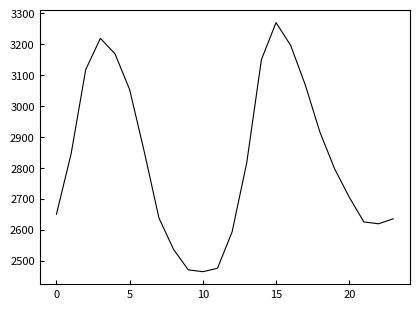

What is the difference between the maximum and minimum values?

806